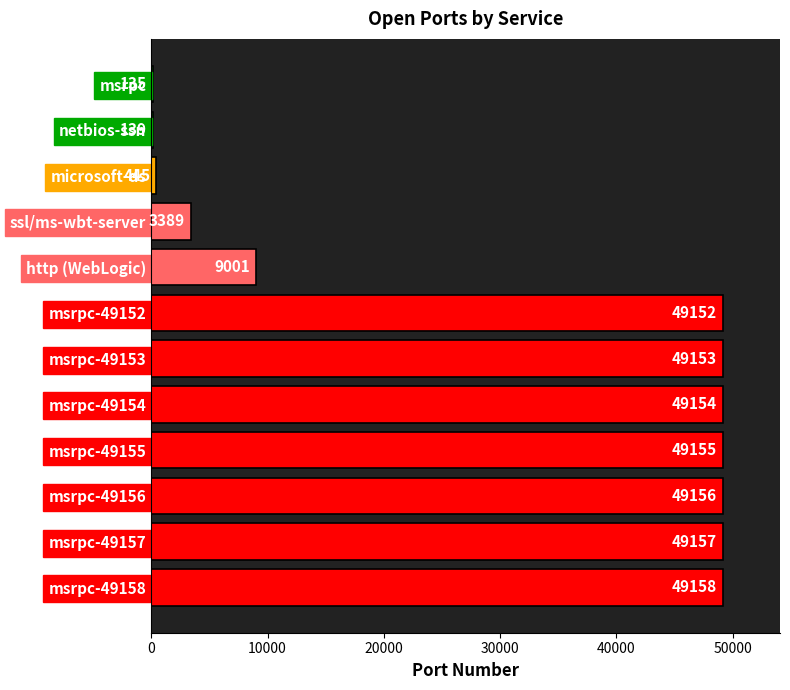

What is the sum of all values?

357194